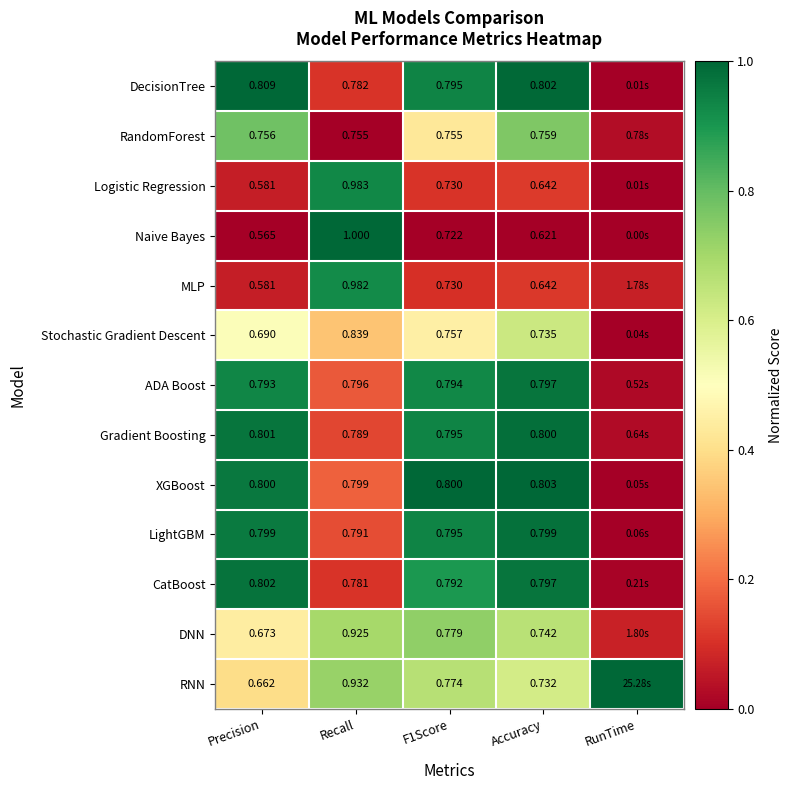

Which series changed the most between Precision and Accuracy?

RNN